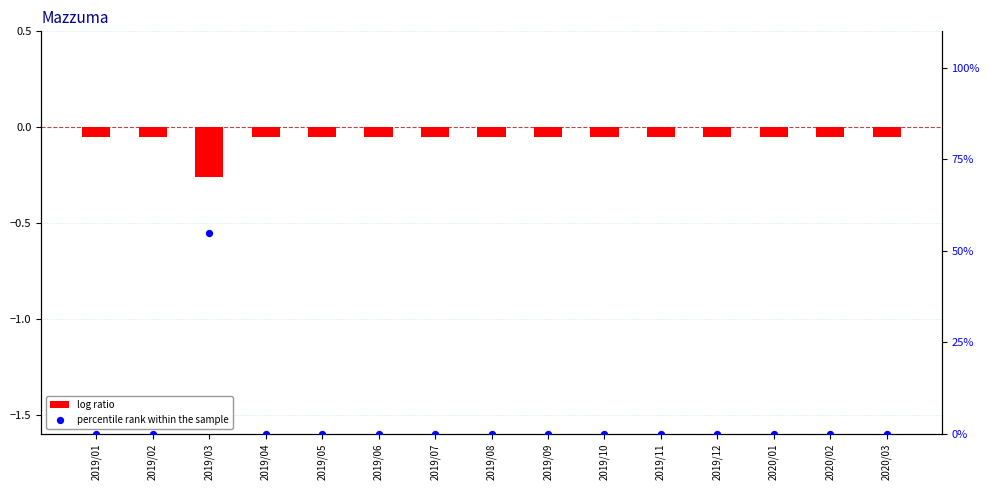

Which series has the largest total across all categories?

percentile rank within the sample